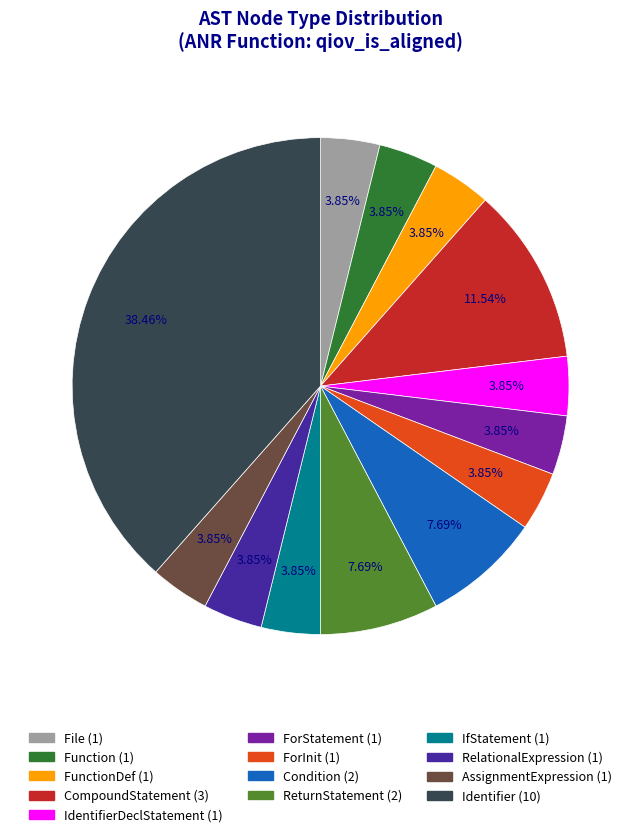

How many slices are in this pie chart?

13